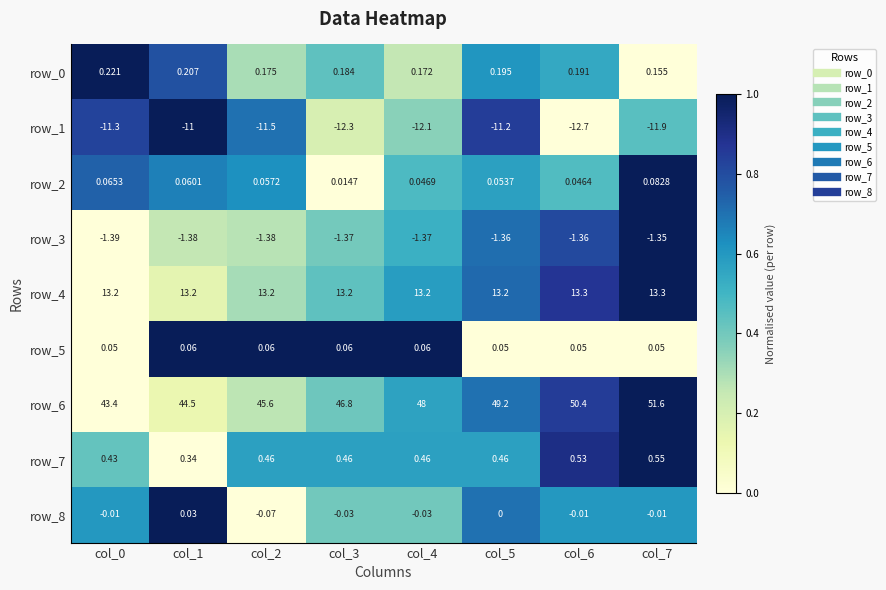

Is the value of row_2 at col_5 greater than the value of row_7 at col_1?

No